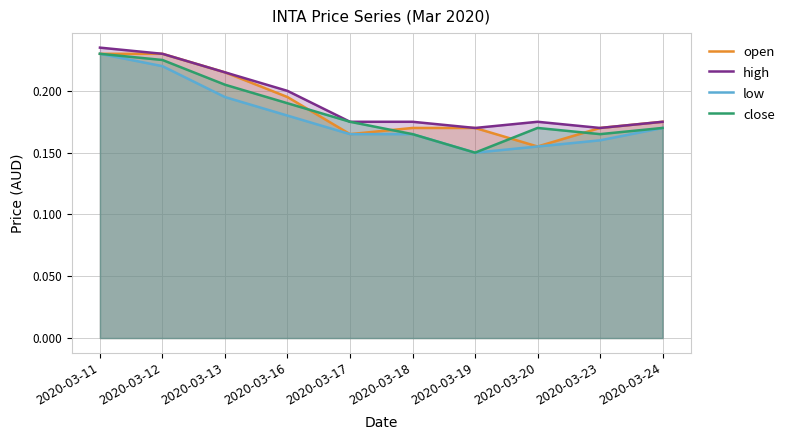

What is the total value across all series at 2020-03-24?

0.7